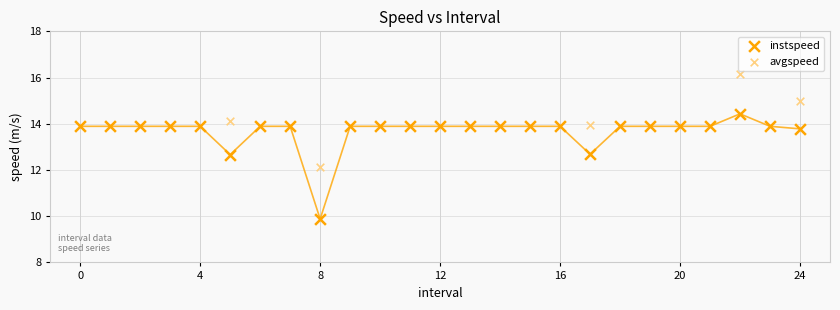

Which series reaches the maximum Y coordinate?

avgspeed